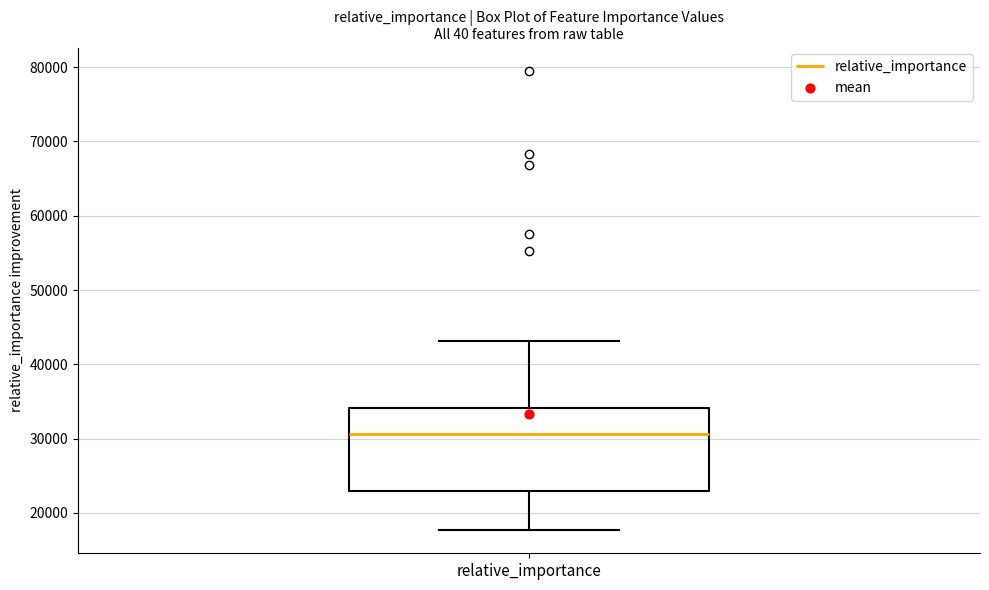

Where does the upper whisker of the box for relative_importance end on the y-axis? The values are not printed on the chart, so give them approximately, as read against the axis.

43000